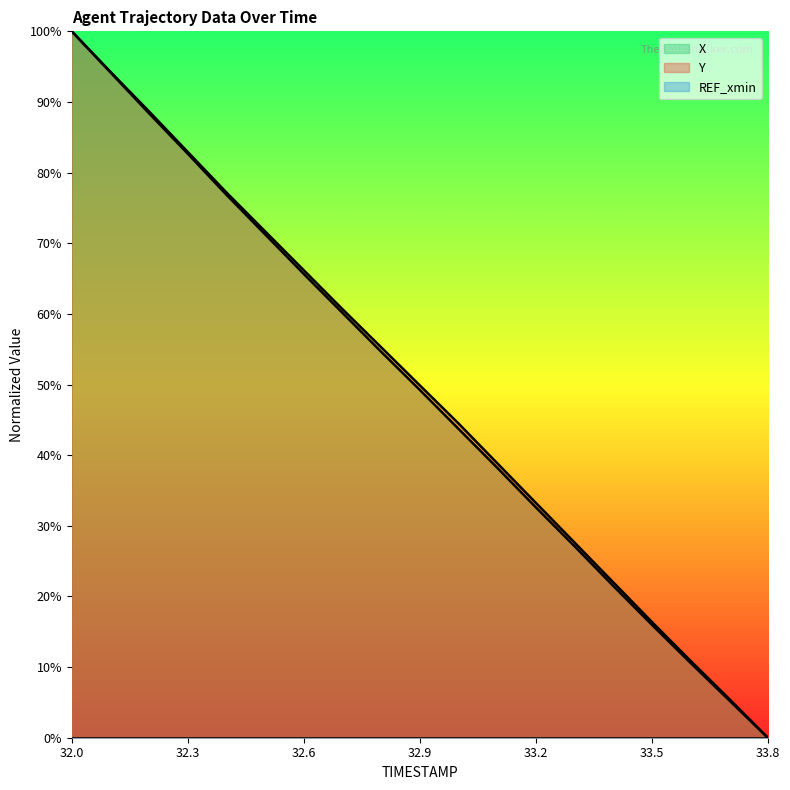

Which has a higher value, 33.2 or 32.1?

32.1